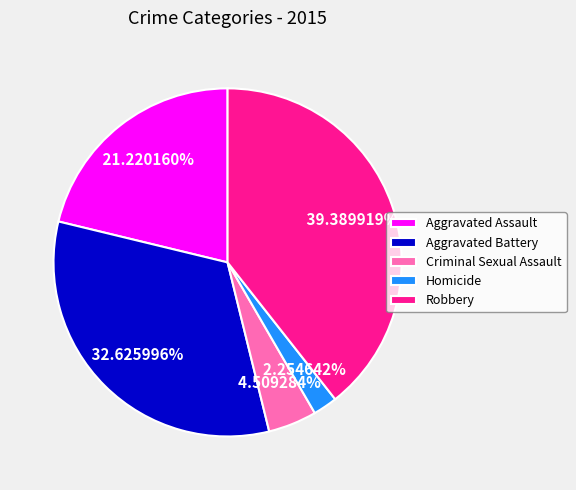

Does any single category account for the majority?

No